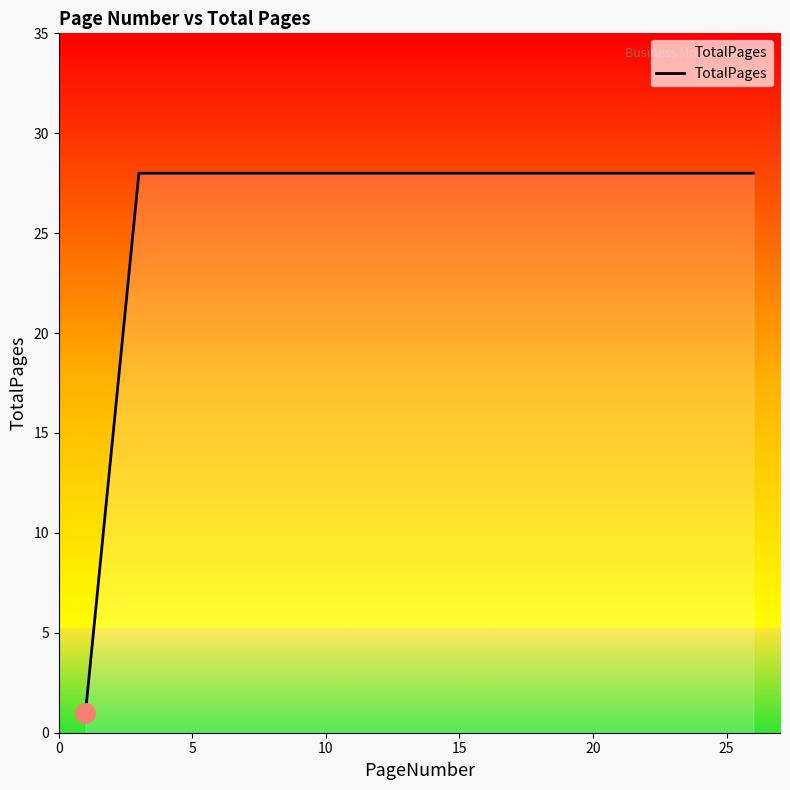

What is the average value?

25